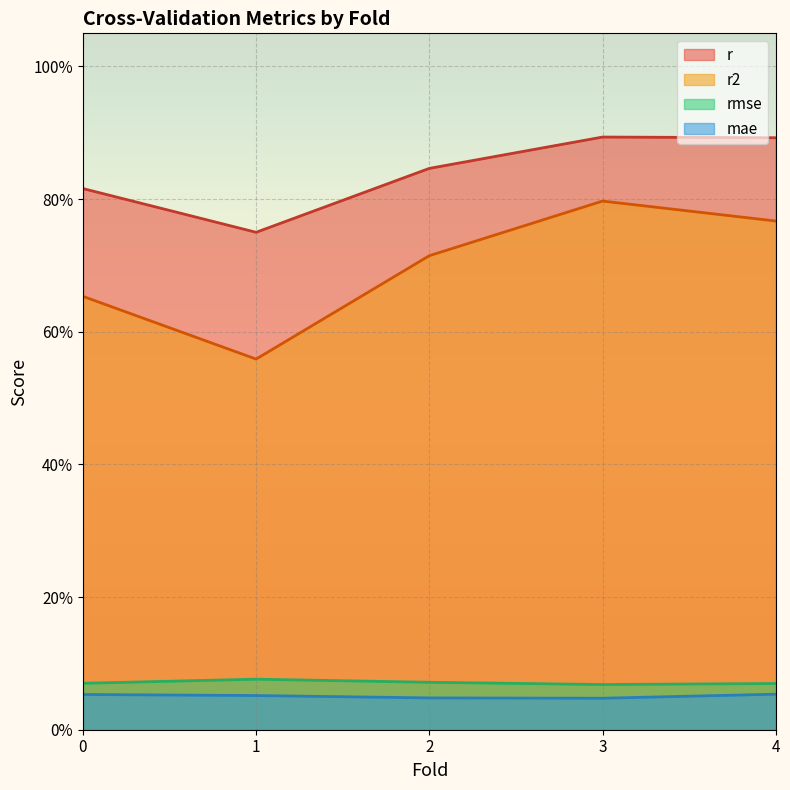

What are all the series names shown in the legend?

r, r2, rmse, mae